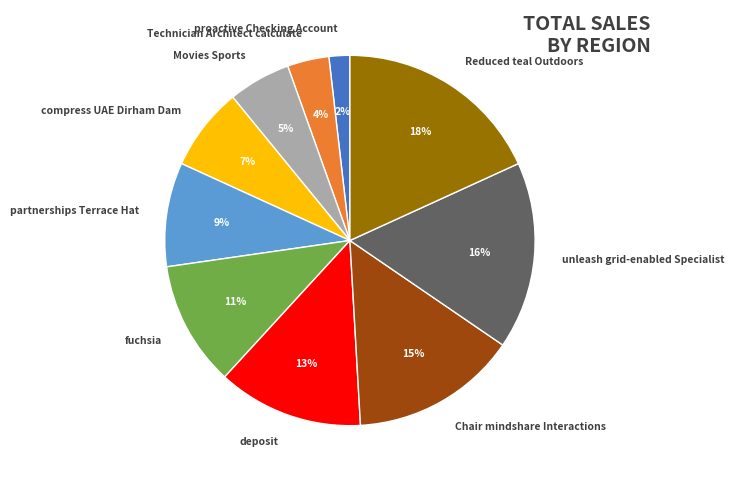

Is proactive Checking Account the majority of the pie?

No